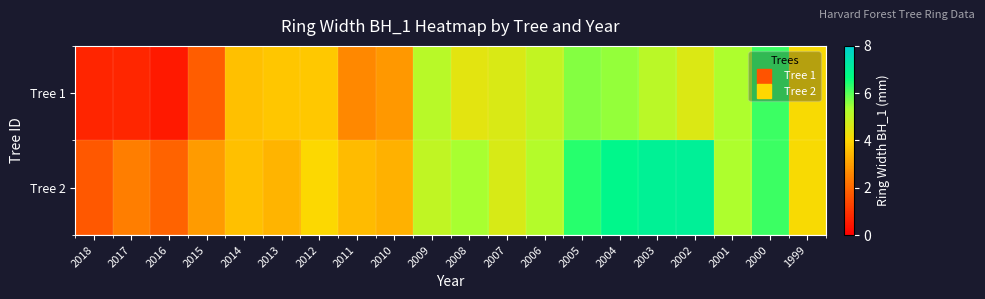

Count the number of categories in the chart.

20